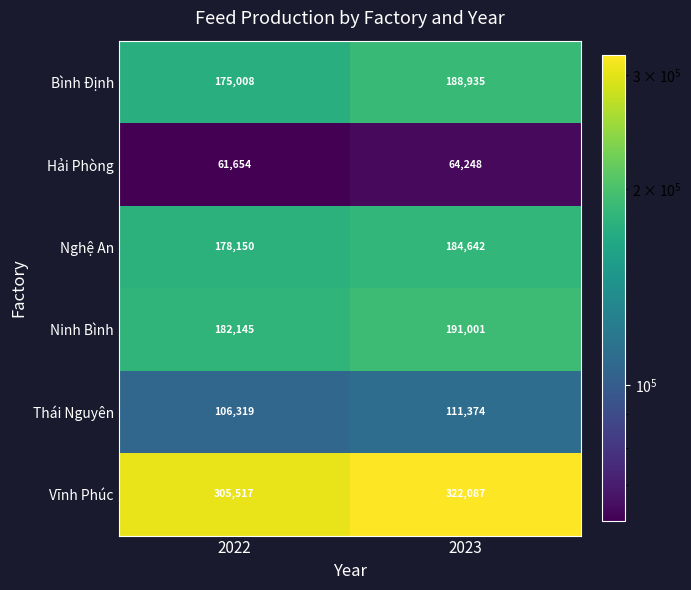

Rank the series at 2023 from lowest to highest value.

Hải Phòng, Thái Nguyên, Nghệ An, Bình Định, Ninh Bình, Vĩnh Phúc